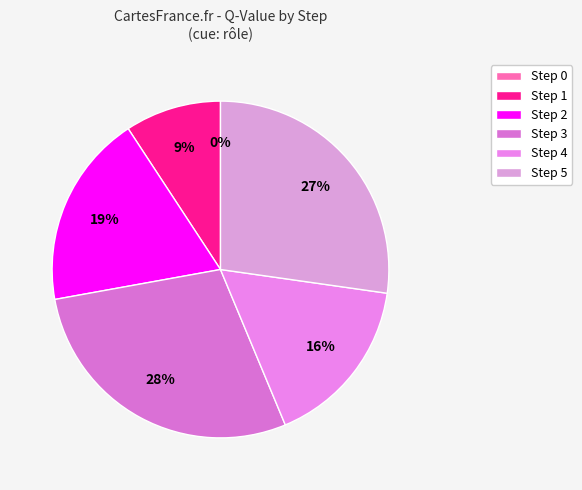

How many slices are in this pie chart?

6